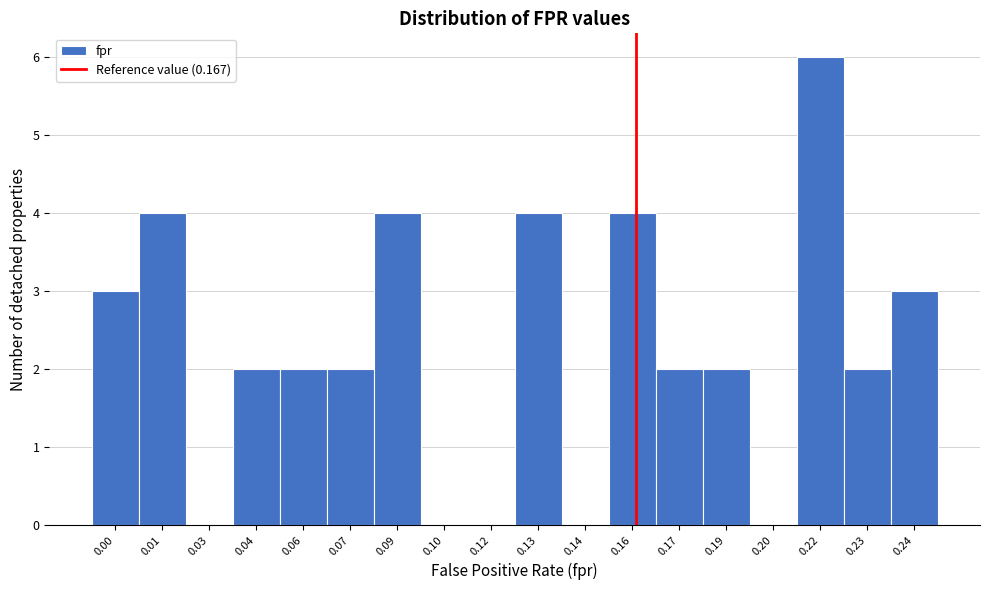

Reading right to left, list all the values displayed in this chart.

0.24=3	0.23=2	0.22=6	0.20=0	0.19=2	0.17=2	0.16=4	0.14=0	0.13=4	0.12=0	0.10=0	0.09=4	0.07=2	0.06=2	0.04=2	0.03=0	0.01=4	0.00=3